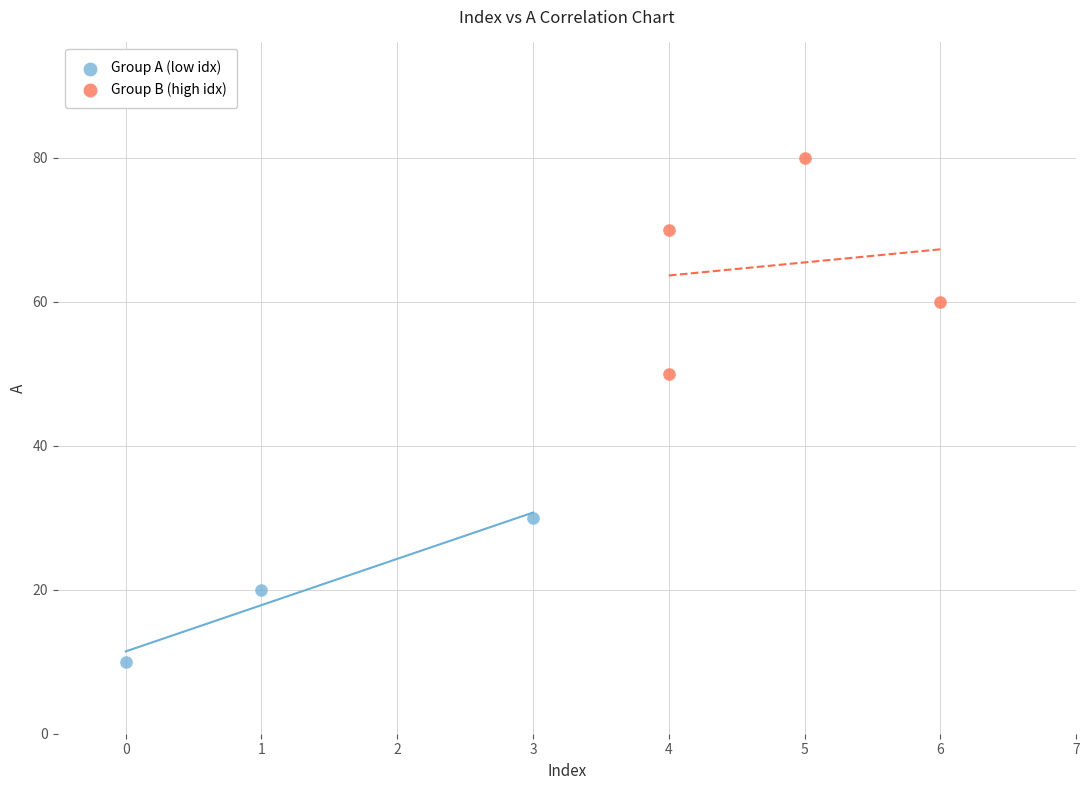

Which series reaches the maximum Y coordinate?

Group B (high idx)